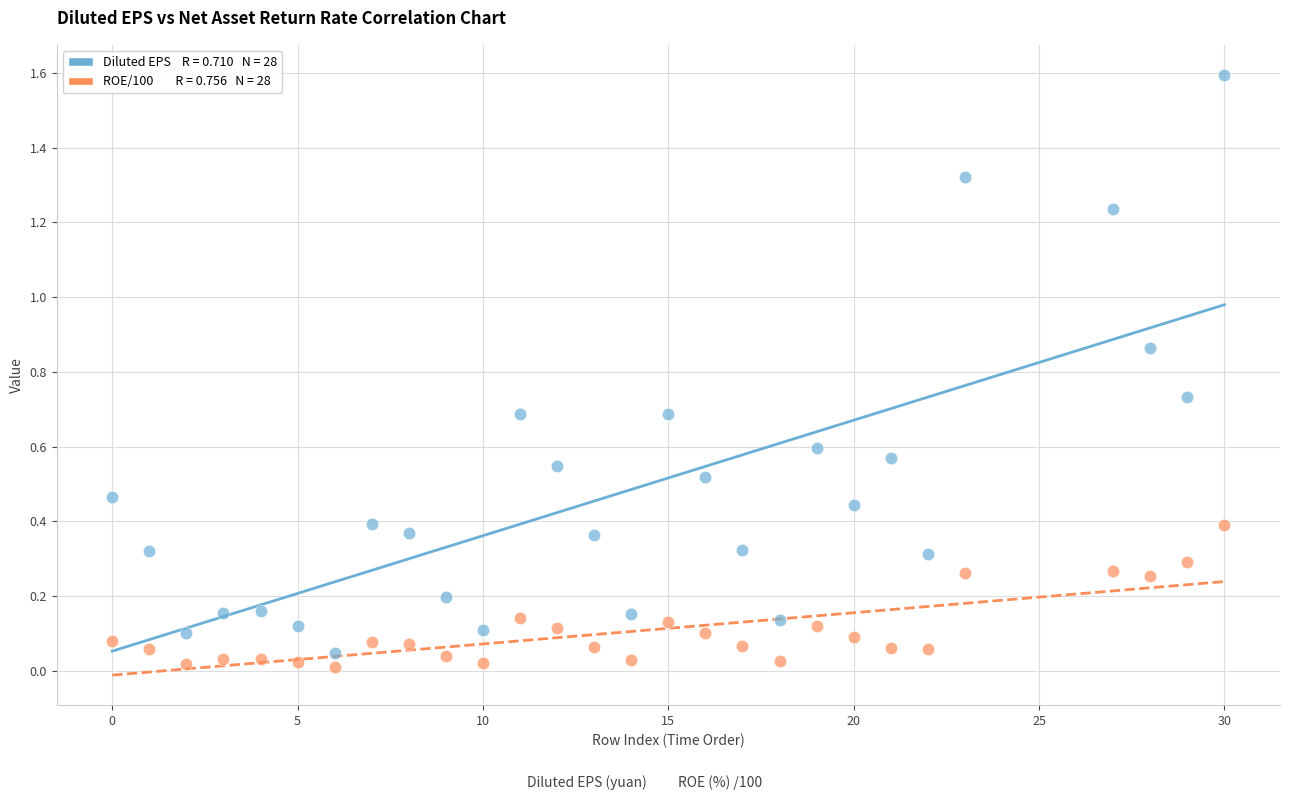

Across all data points, what is the range of Y values (max minus min)?

1.6